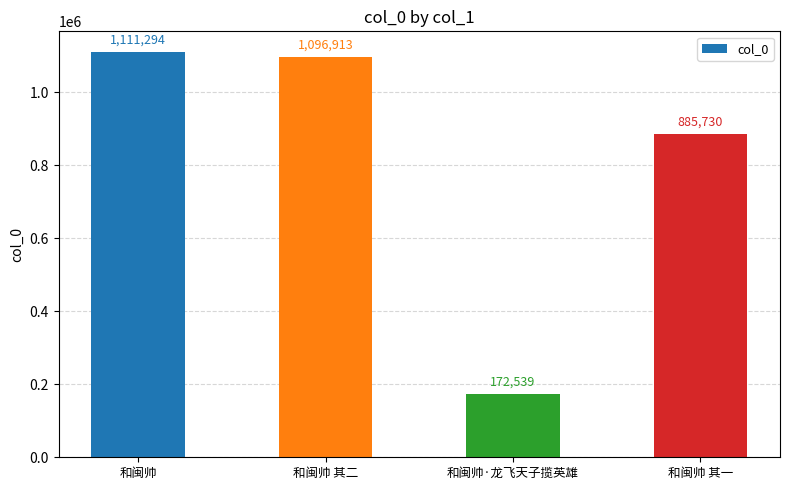

What is the label of the 1st bar from the right?

和闽帅 其一